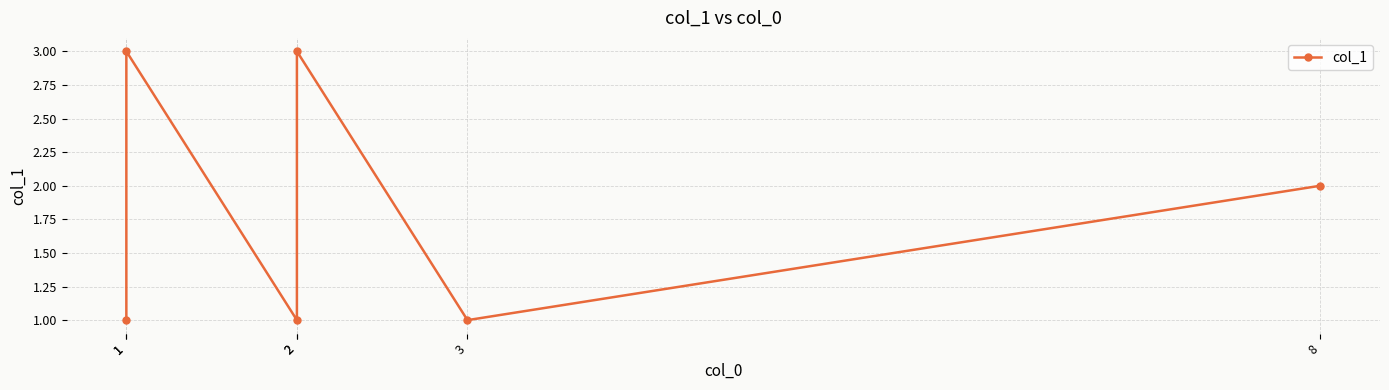

Which category has the lowest value across all series?

1